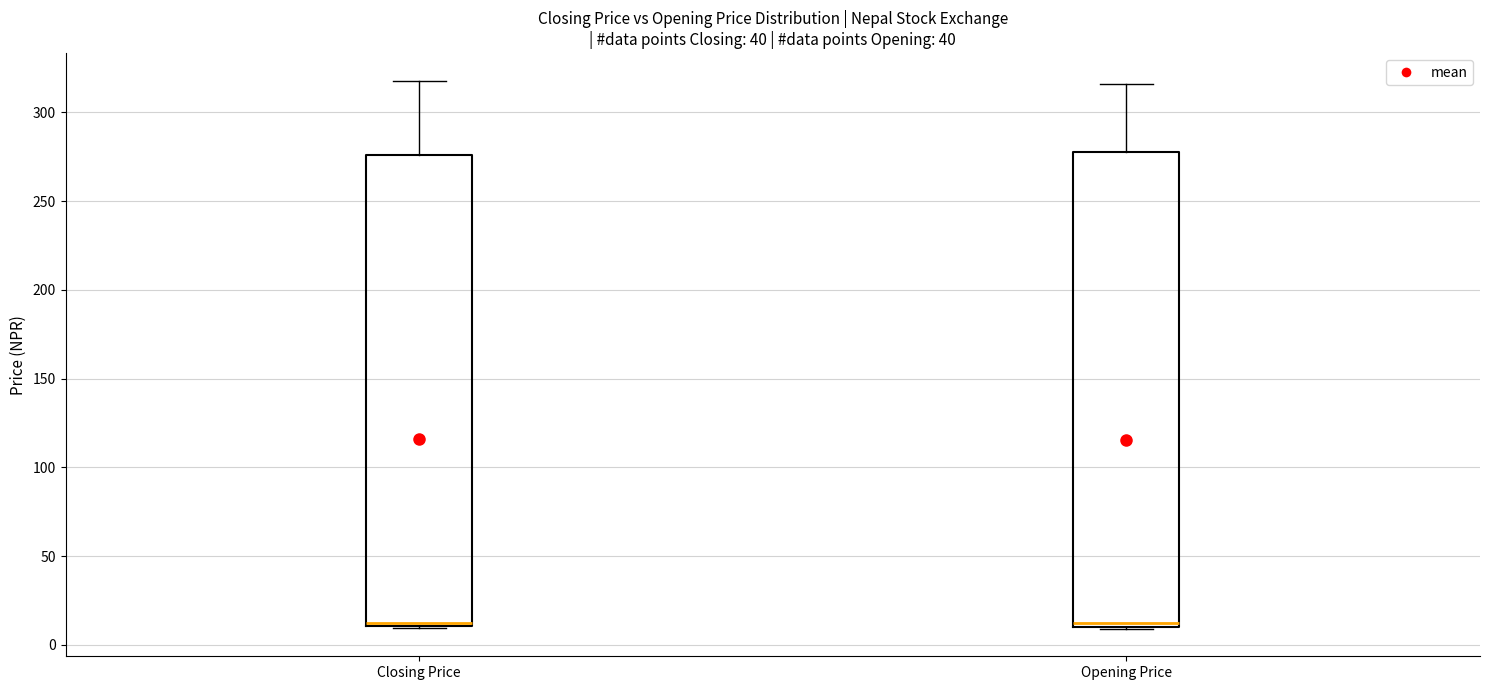

Where is the lower edge of the box for Closing Price on the y-axis? The values are not printed on the chart, so give them approximately, as read against the axis.

10